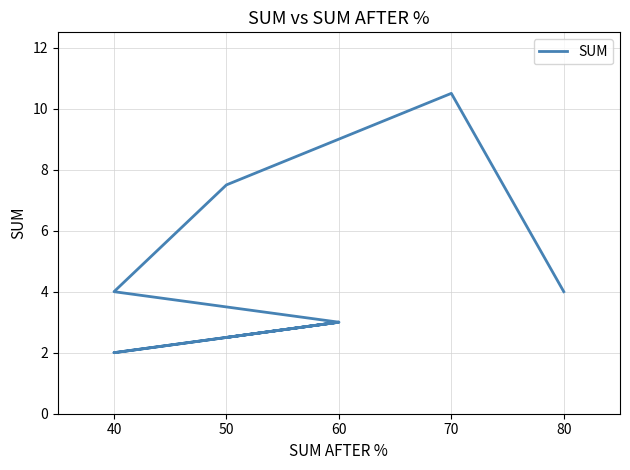

How many data points are less than 4?

4